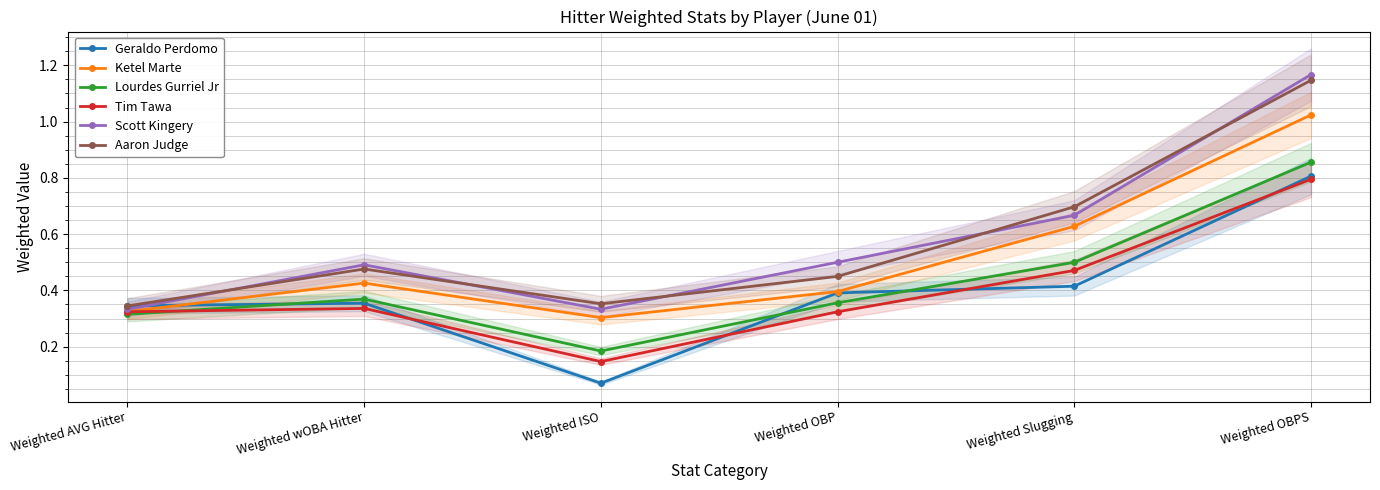

How many lines are shown in the chart?

6